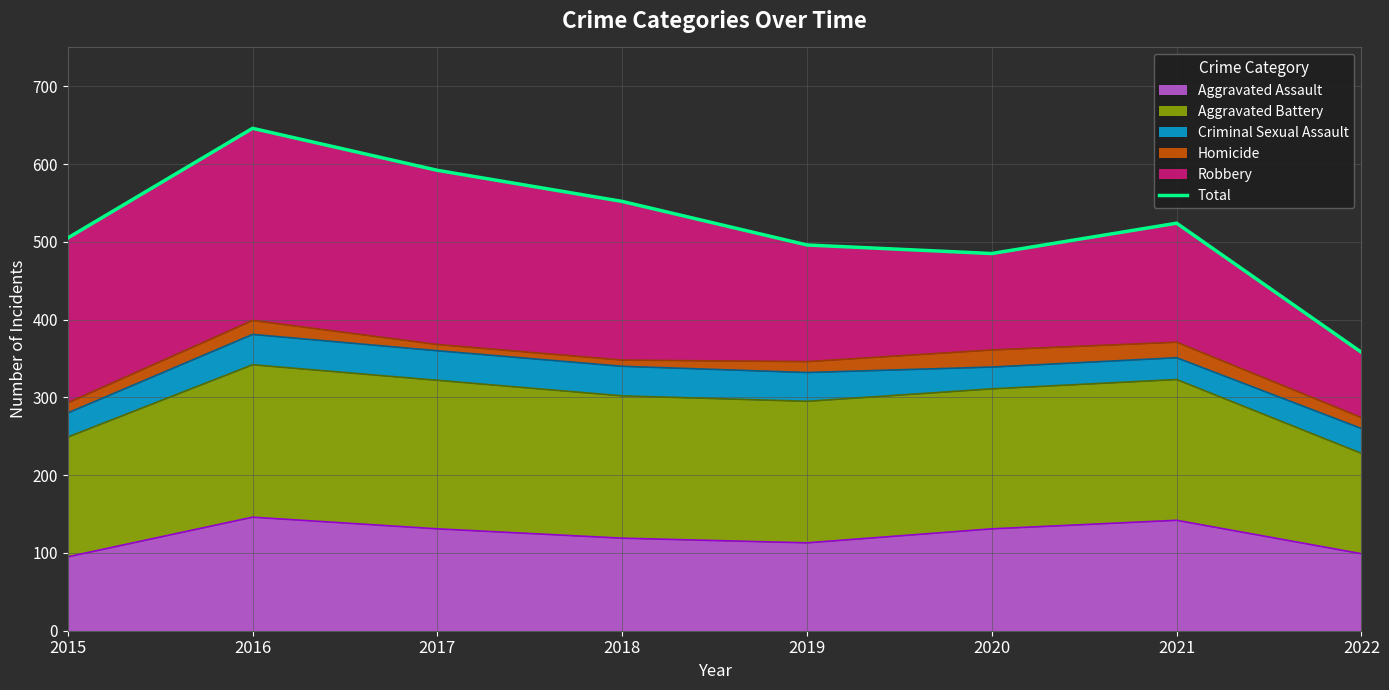

The chart shows a value of 552 at 2018. True or false?

True